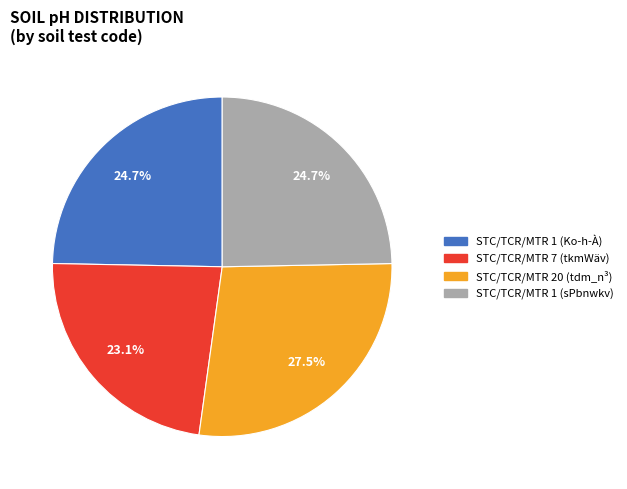

Which category has the smallest portion of the pie?

STC/TCR/MTR 7 (tkmWäv)